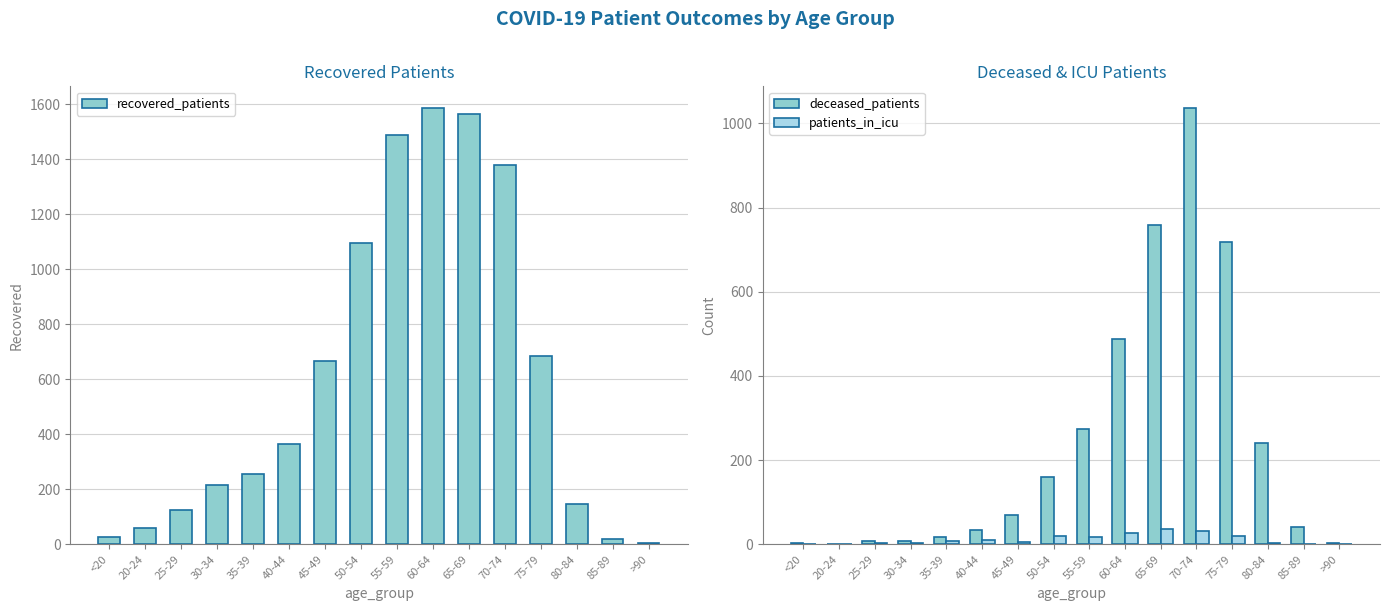

The recovered_patients series shows 1379 at 70-74. True or false?

True